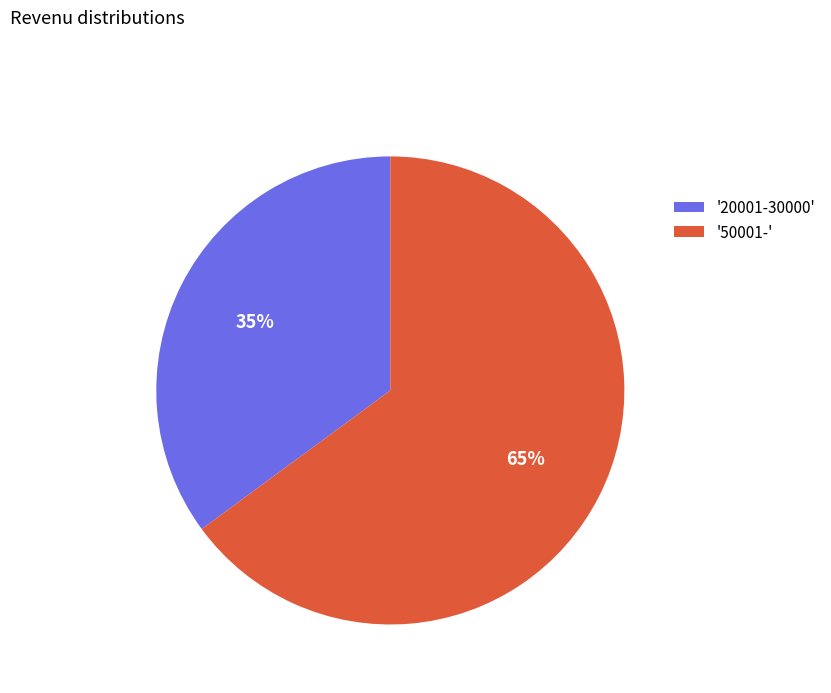

To the nearest percent, what portion does '20001-30000' represent?

35%